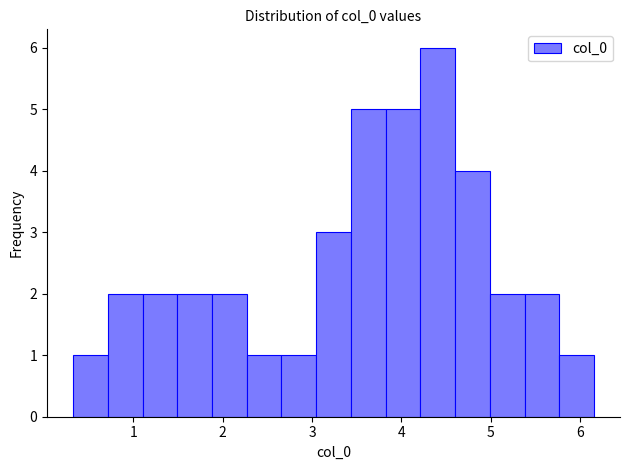

Read against the x-axis, roughly where is the centre of the tallest bar?

4.4